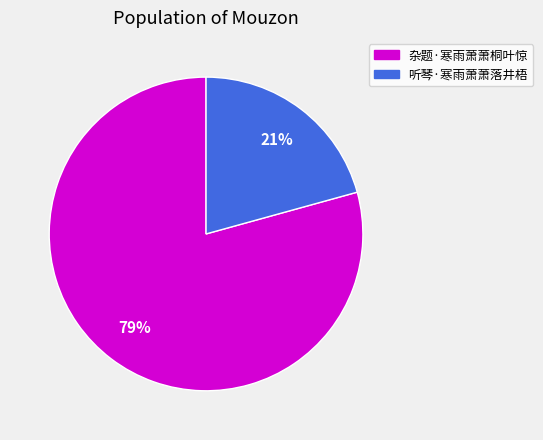

Do 杂题·寒雨萧萧桐叶惊 and 听琴·寒雨萧萧落井梧 together represent more than half of the pie?

Yes